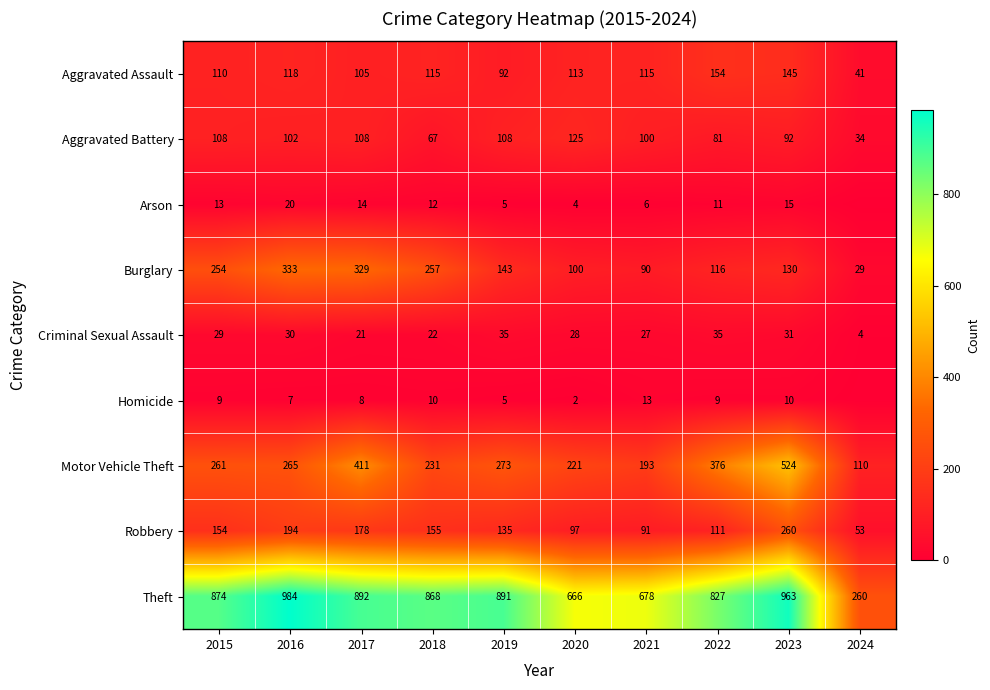

At how many categories does at least one series exceed 110?

10